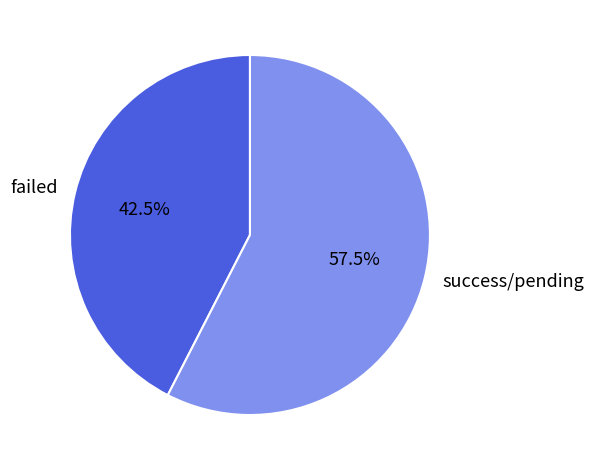

Is the sum of failed and success/pending greater than half?

Yes